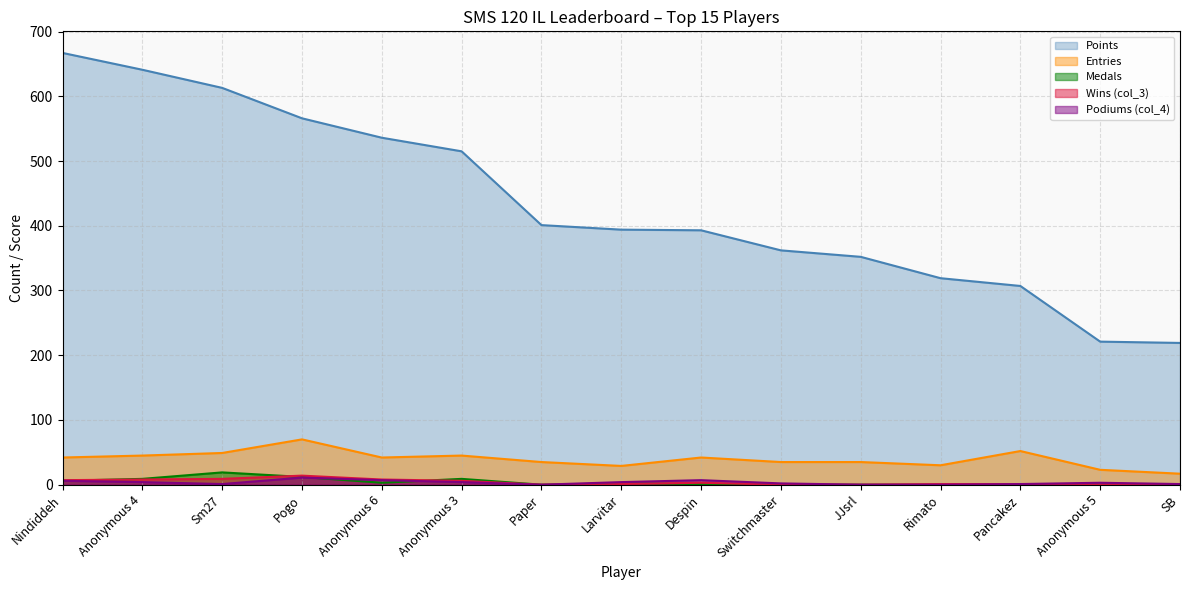

What is the value of the col_3 point at the 2nd from the left?

8